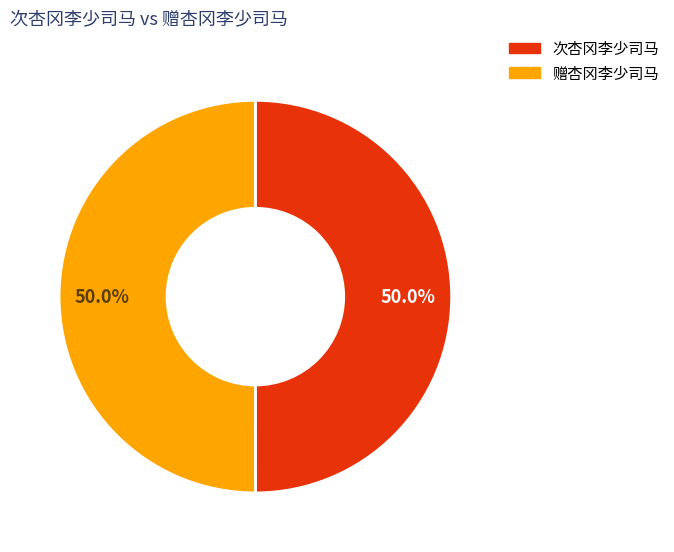

To the nearest percent, what is the average slice percentage?

50%